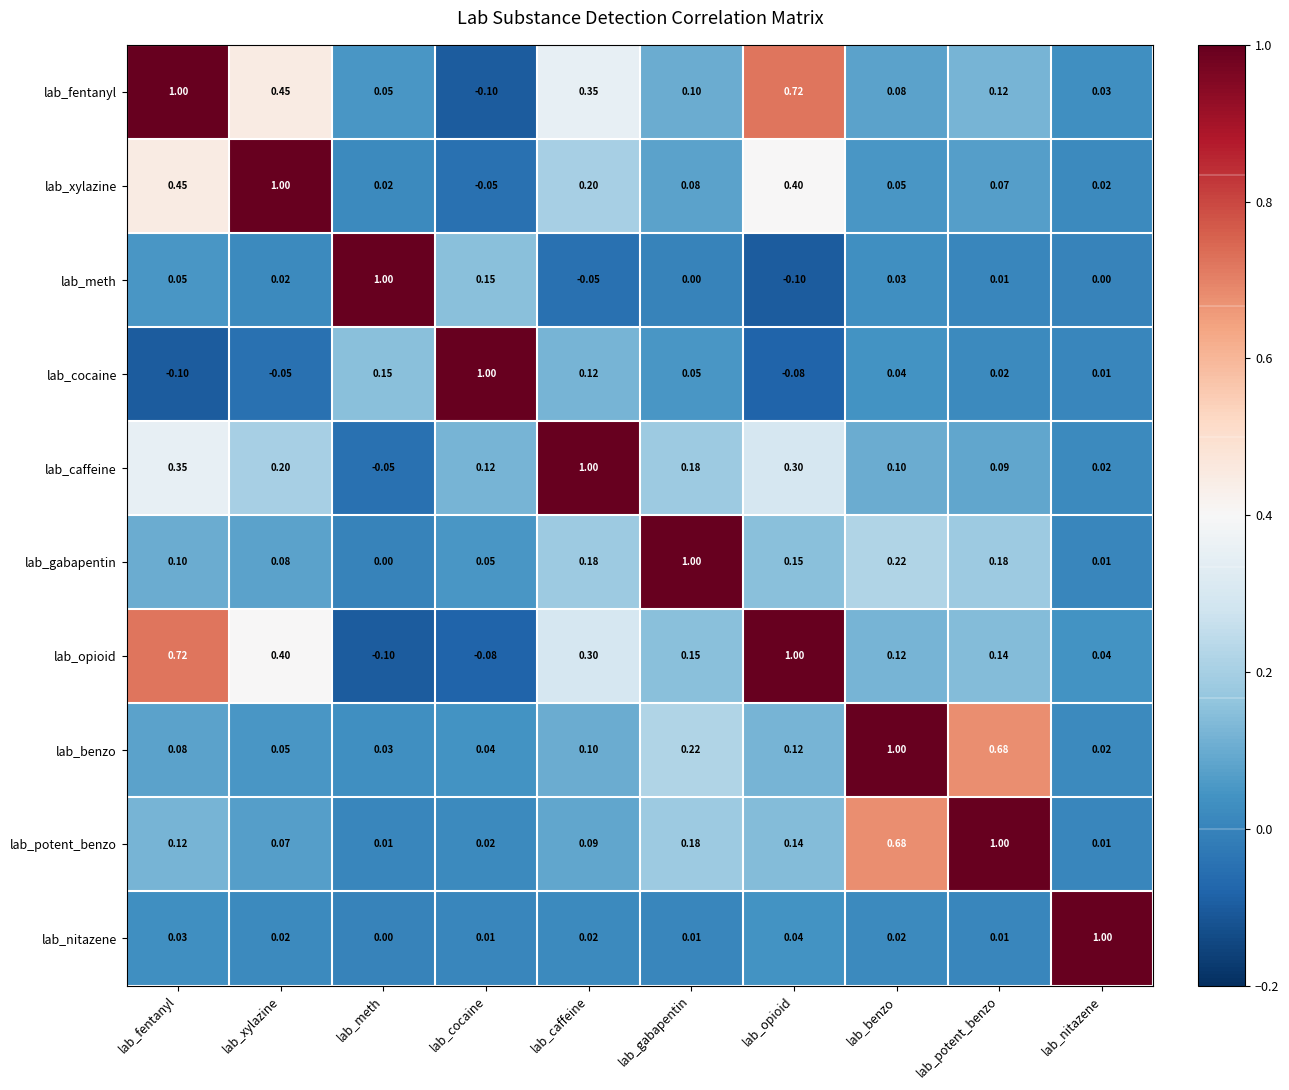

Where does the lab_opioid series first go above 0?

lab_fentanyl